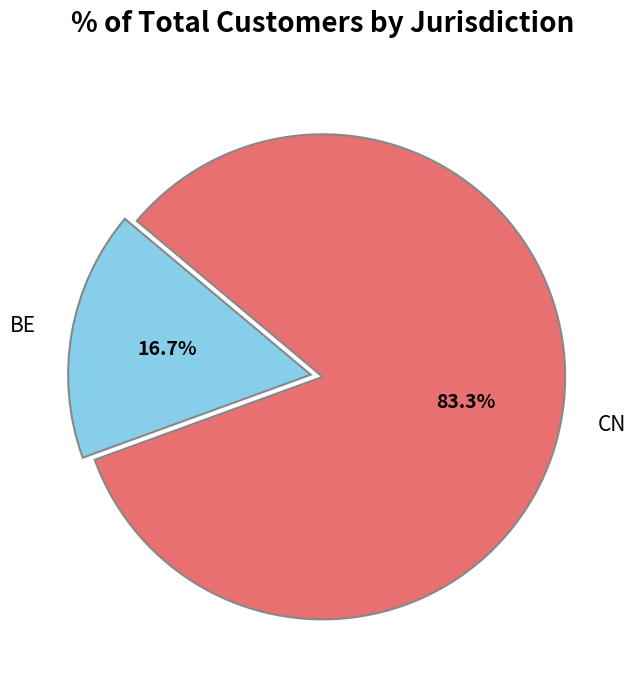

What is the ratio of the value at BE to the value at CN?

0.2